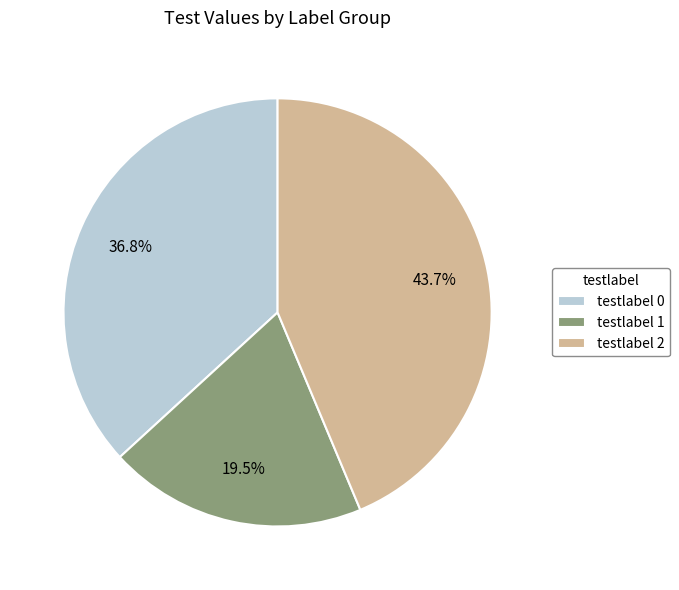

Rank the categories by value from lowest to highest.

testlabel 1, testlabel 0, testlabel 2